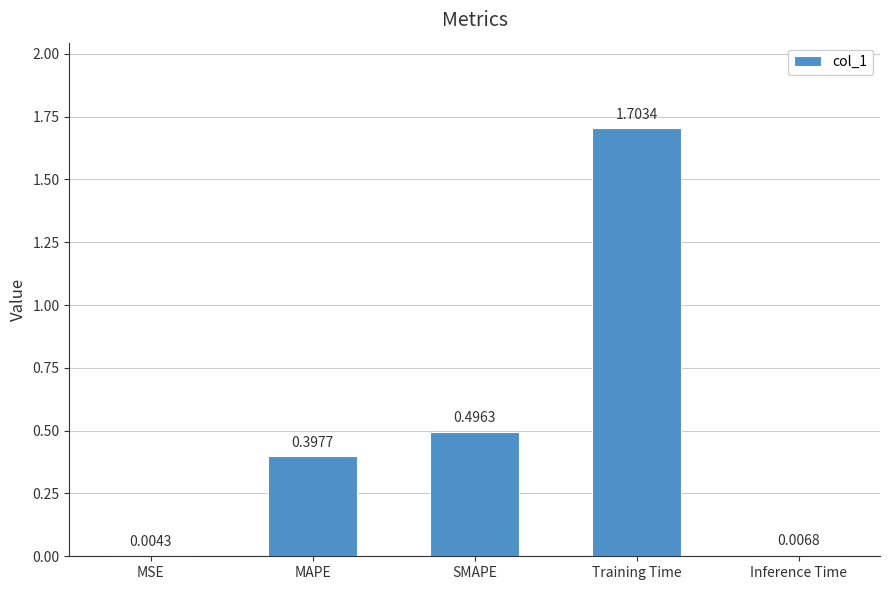

At which label is the value closest to 0?

MSE